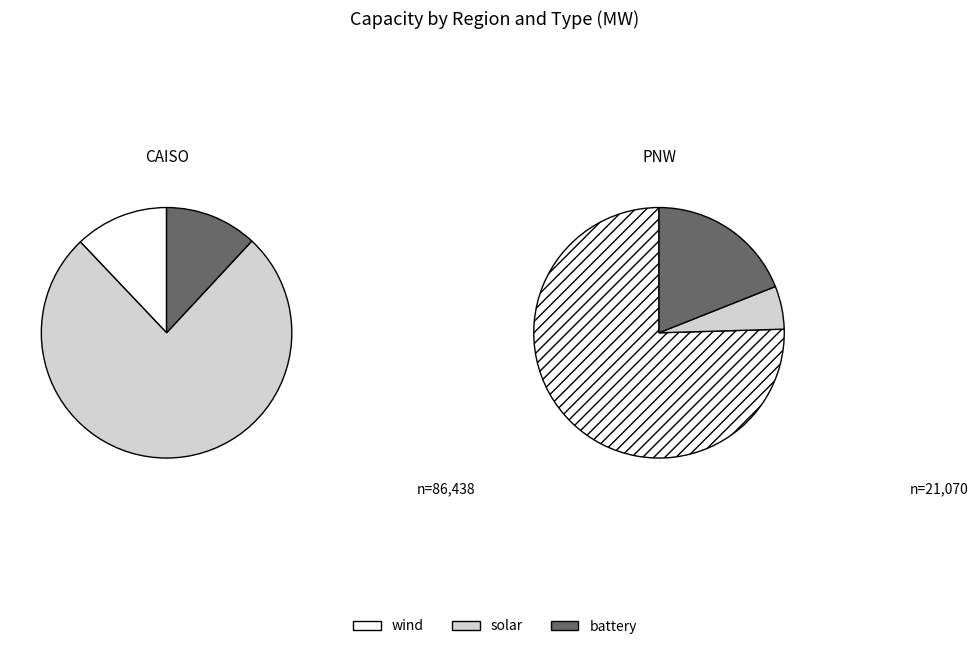

What is the largest slice in the pie chart?

CAISO_solar_cap